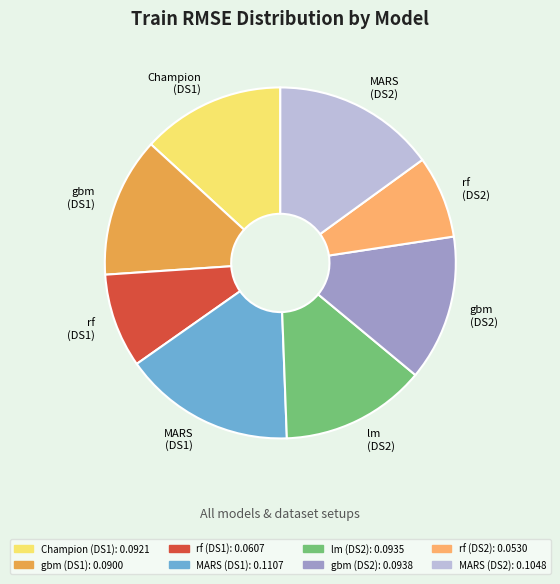

Does any single category account for the majority?

No